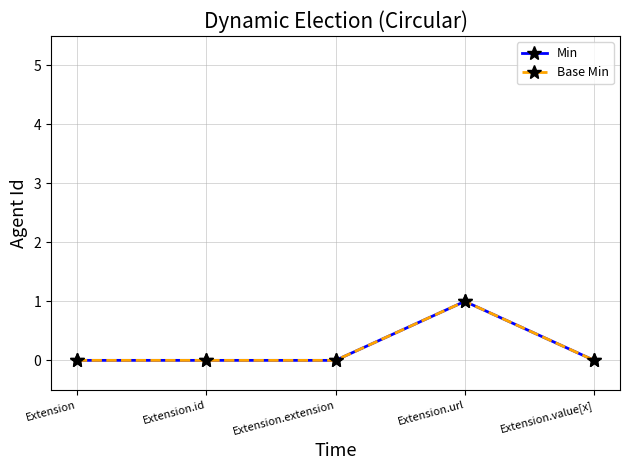

Does the chart have visible grid lines?

Yes